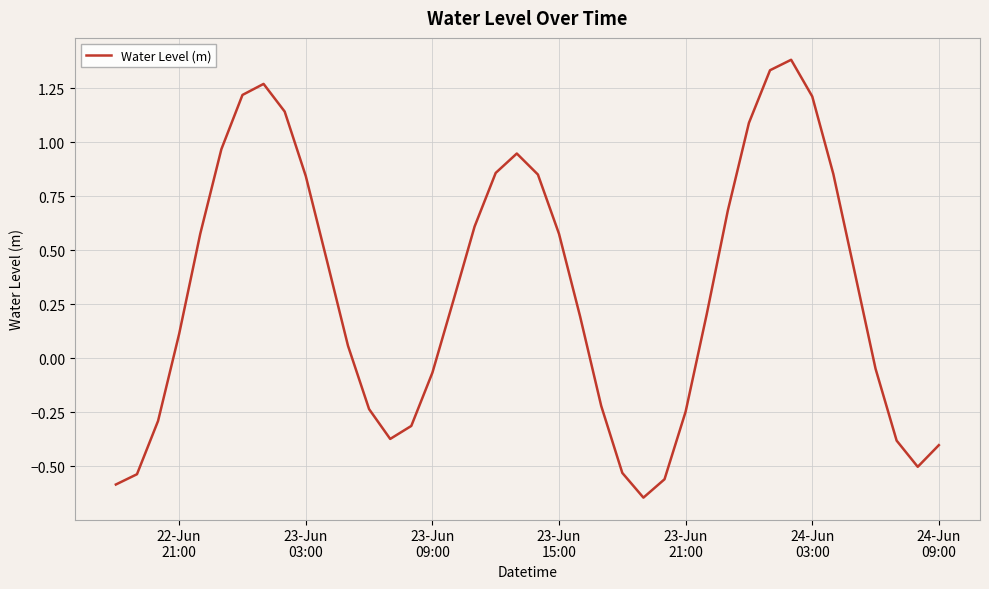

What is the greatest value displayed?

1.4